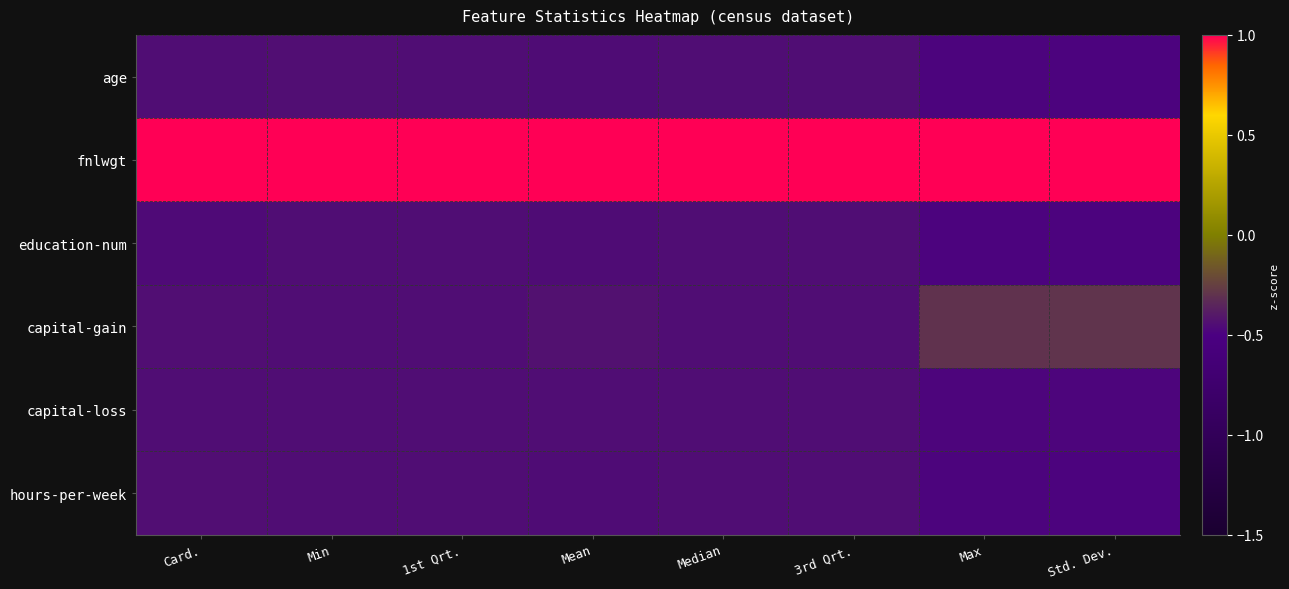

Count the number of data series in this chart.

6